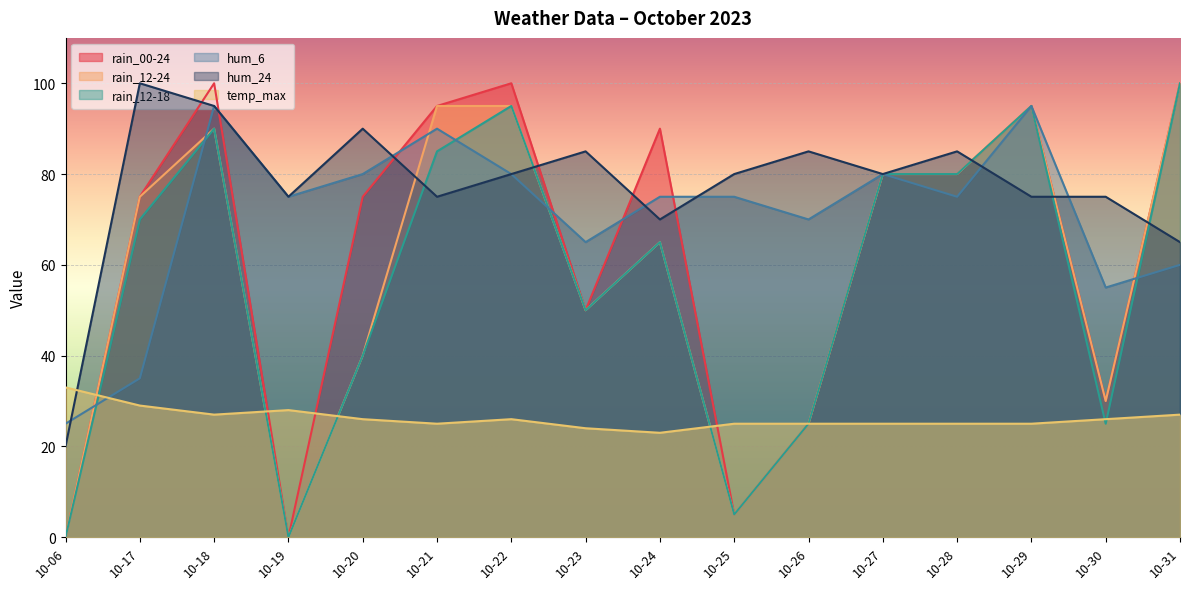

Between which two adjacent categories do rain_12-18 and temp_max first intersect?

10-06 and 10-17